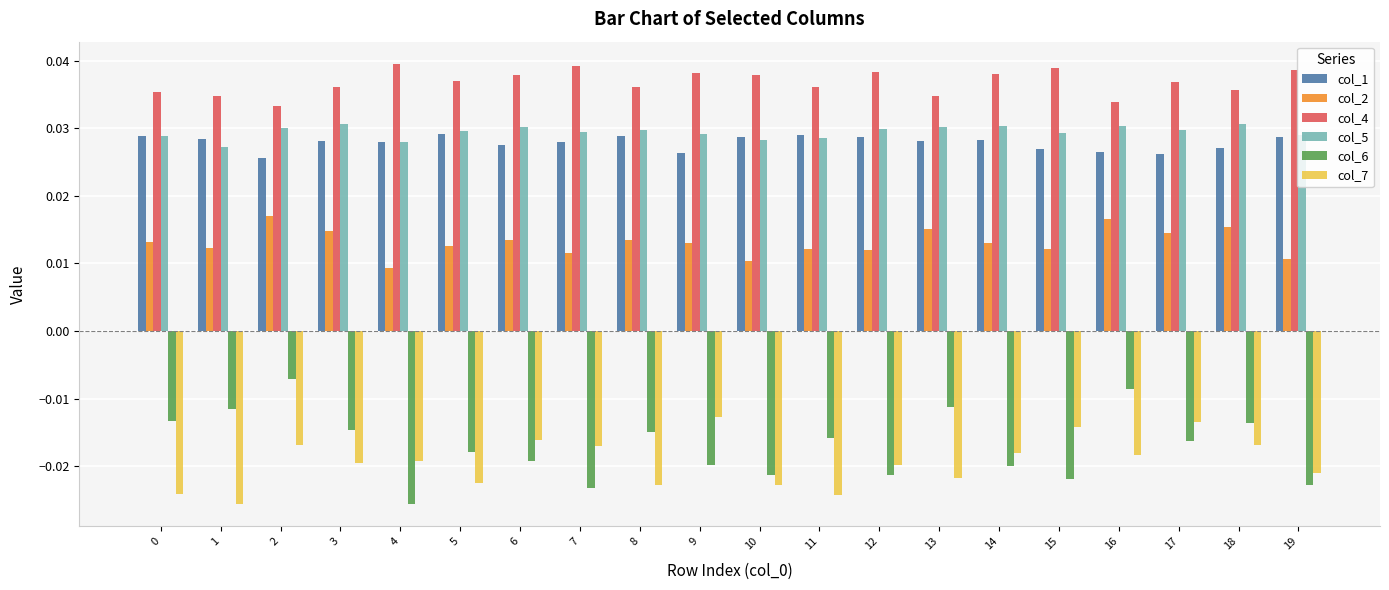

Count the col_1 values in the range 0 to 1.

20